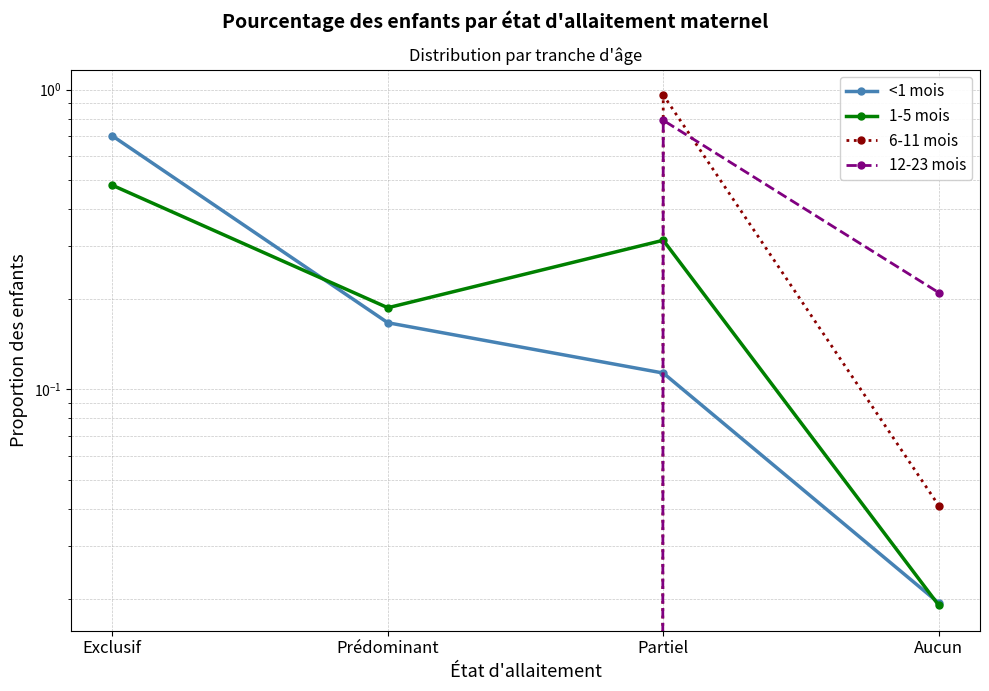

What is the spread (max minus min) of values at Partiel?

0.8